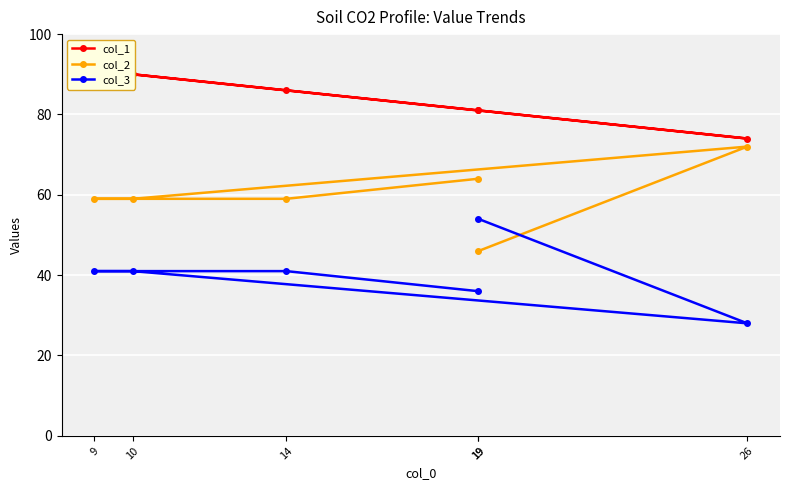

True or false: col_1 and col_2 intersect in this chart.

False